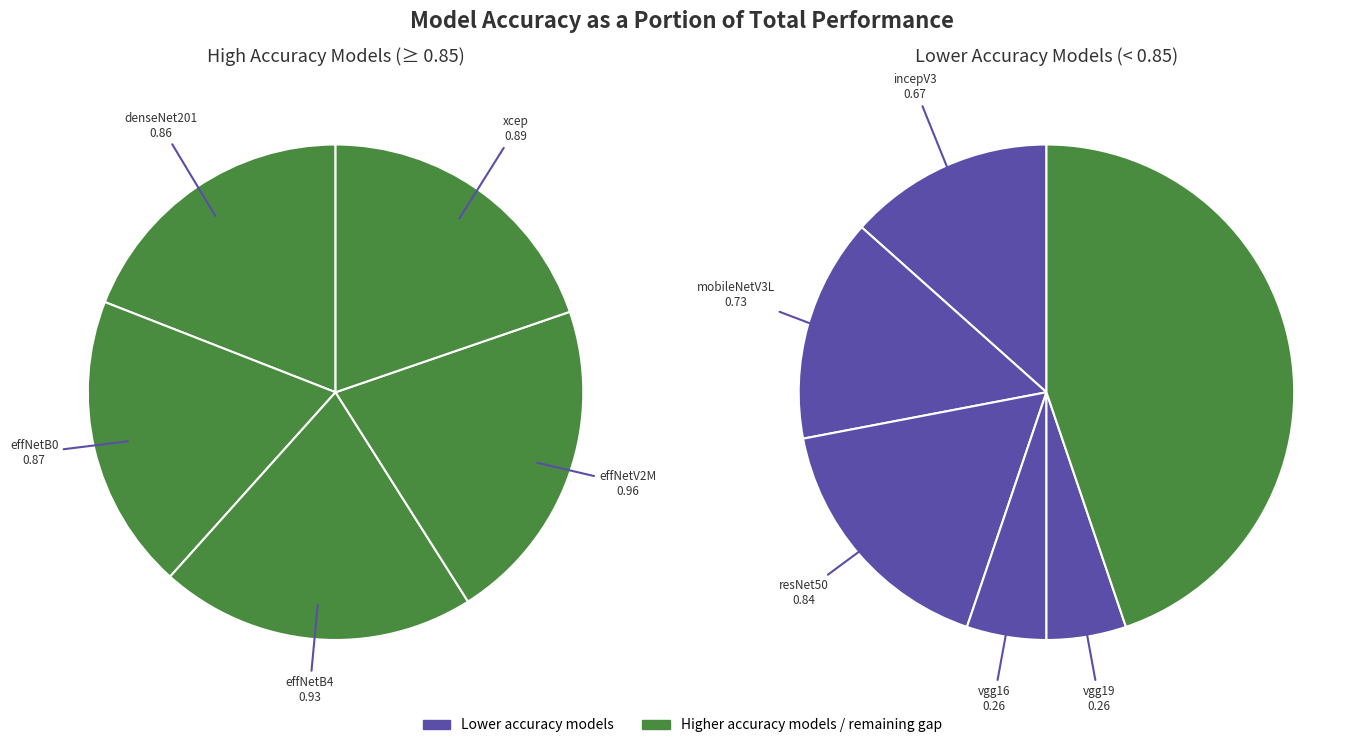

Does any single category account for the majority?

No